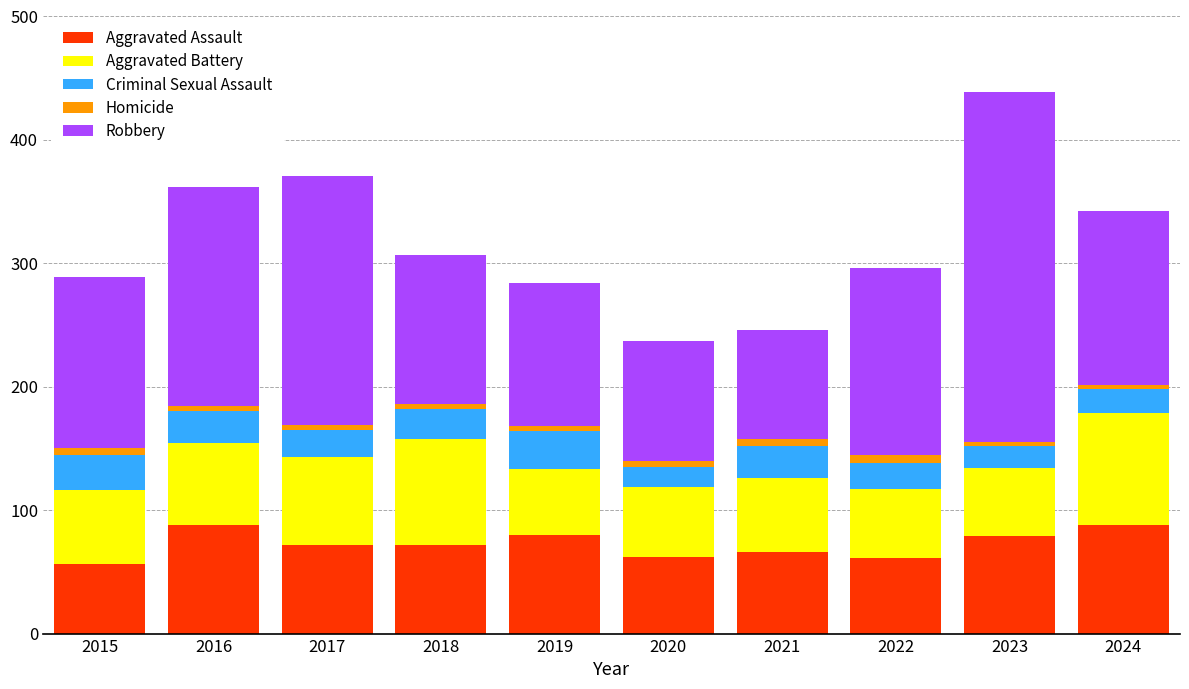

The value of Aggravated Assault at 2020 is 62. True or false?

True